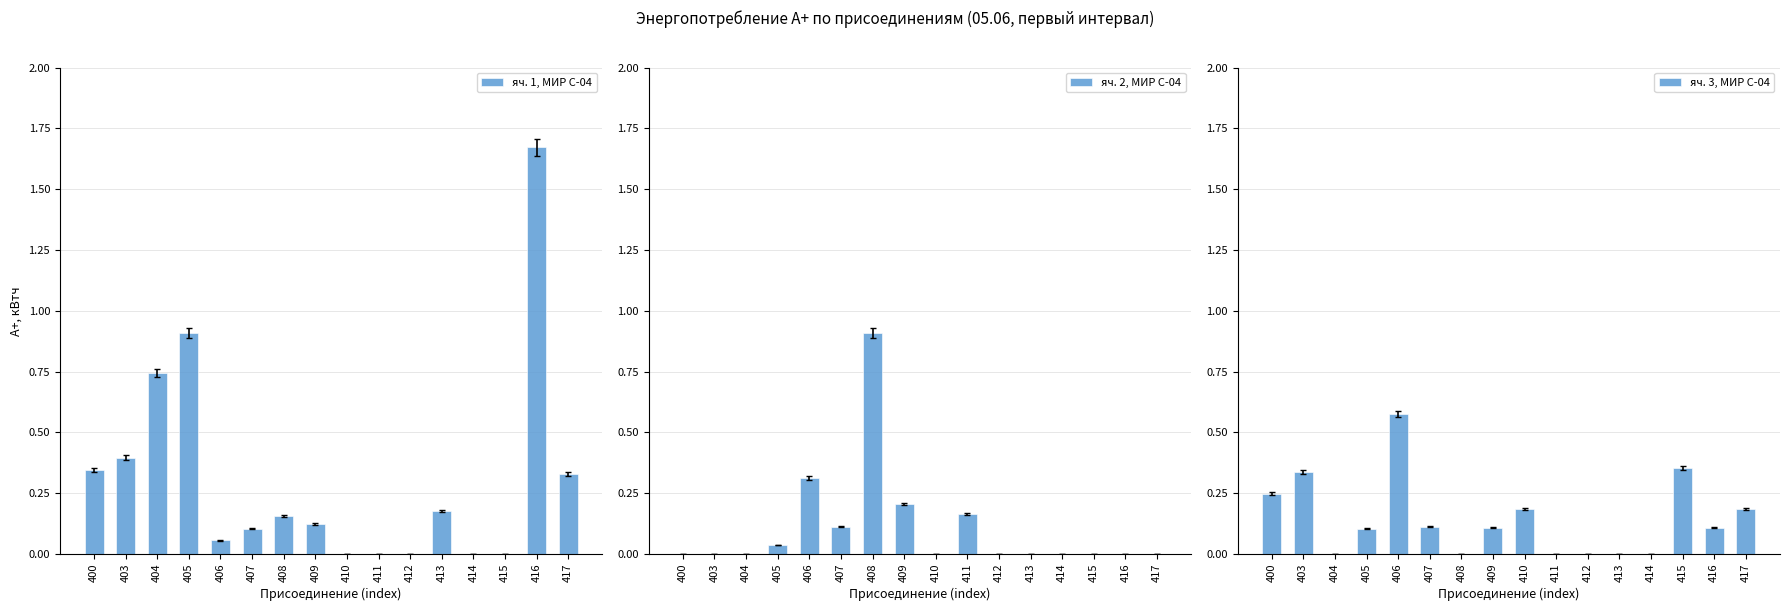

Which series has the largest range (max minus min)?

яч. 1